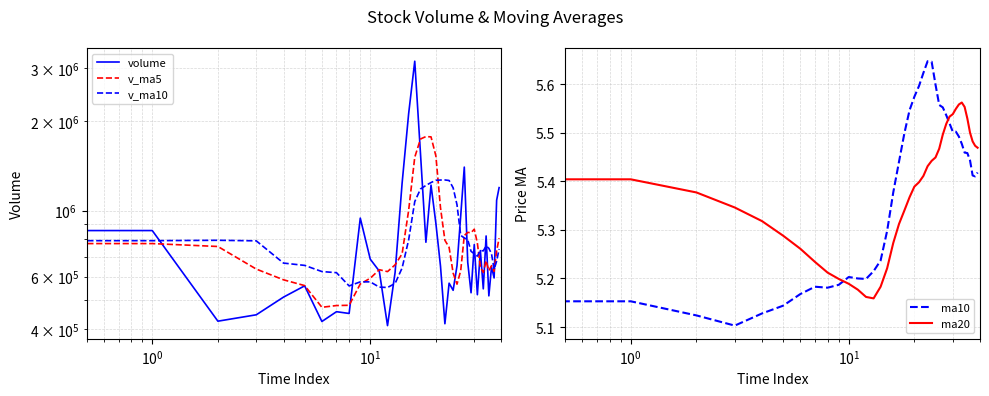

What is the difference between the highest and lowest values at 8?

558839.6